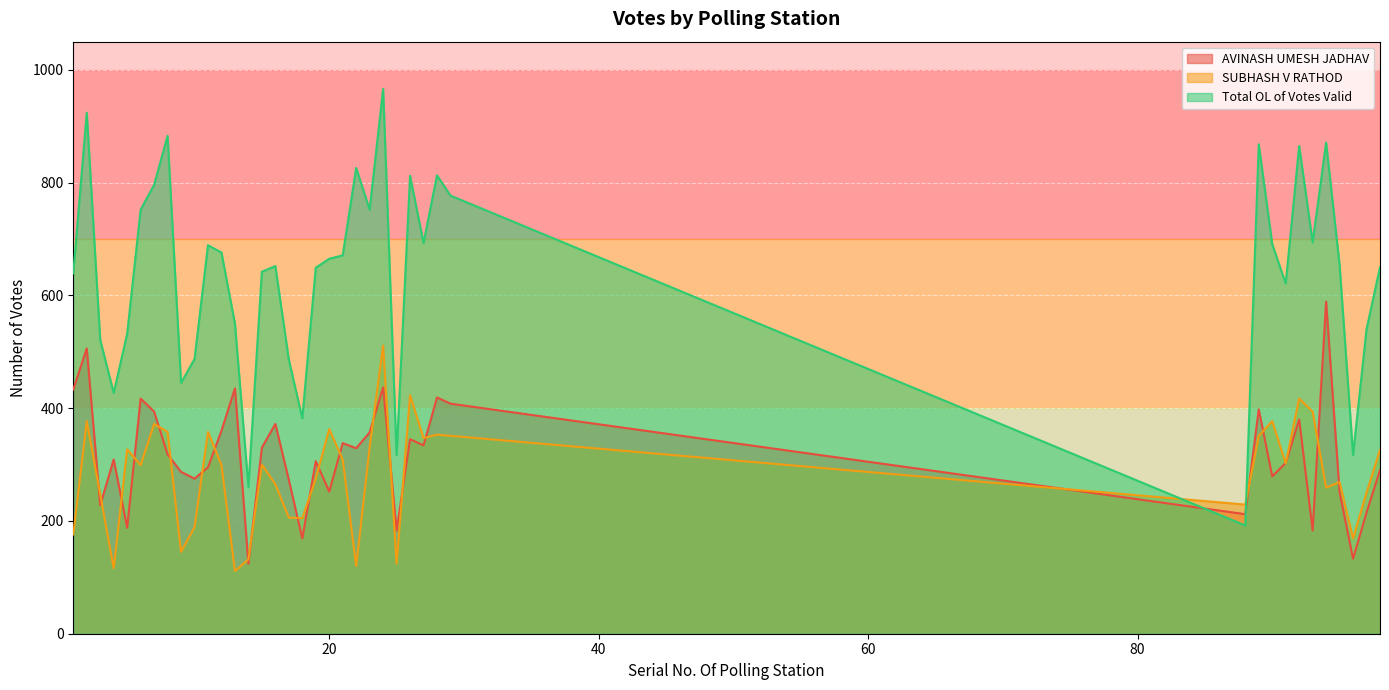

How many lines are shown in the chart?

3